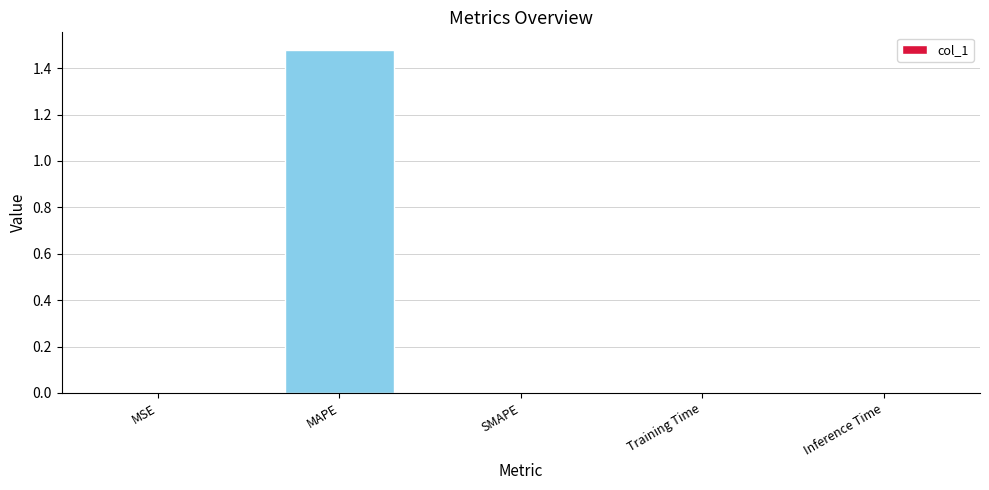

The value at MAPE is 2.5. True or false?

False